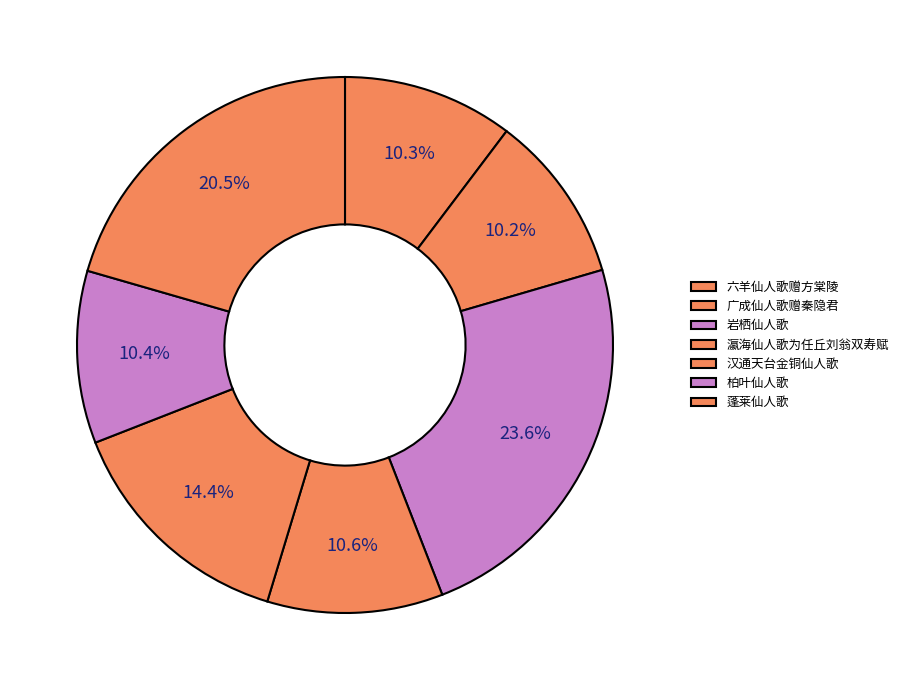

Which category has the biggest portion of the pie?

岩栖仙人歌